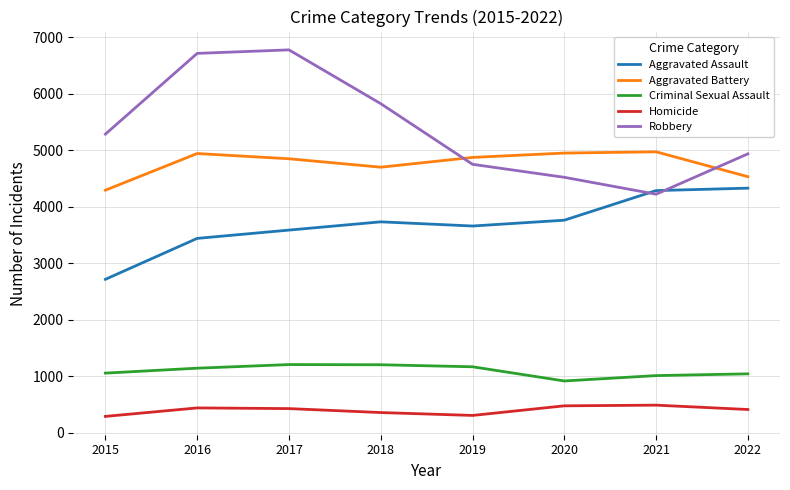

The Homicide series shows 488 at 2021. True or false?

True